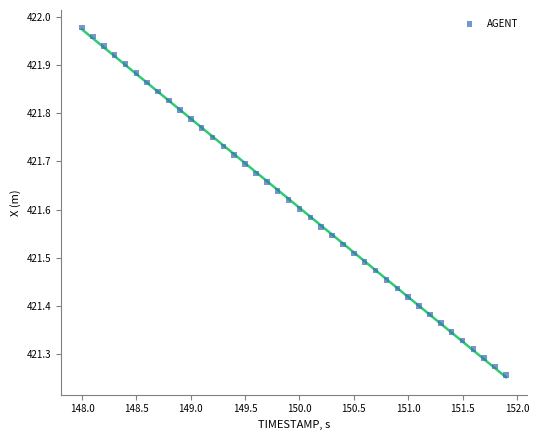

What is the range of Y values (max minus min)?

0.7